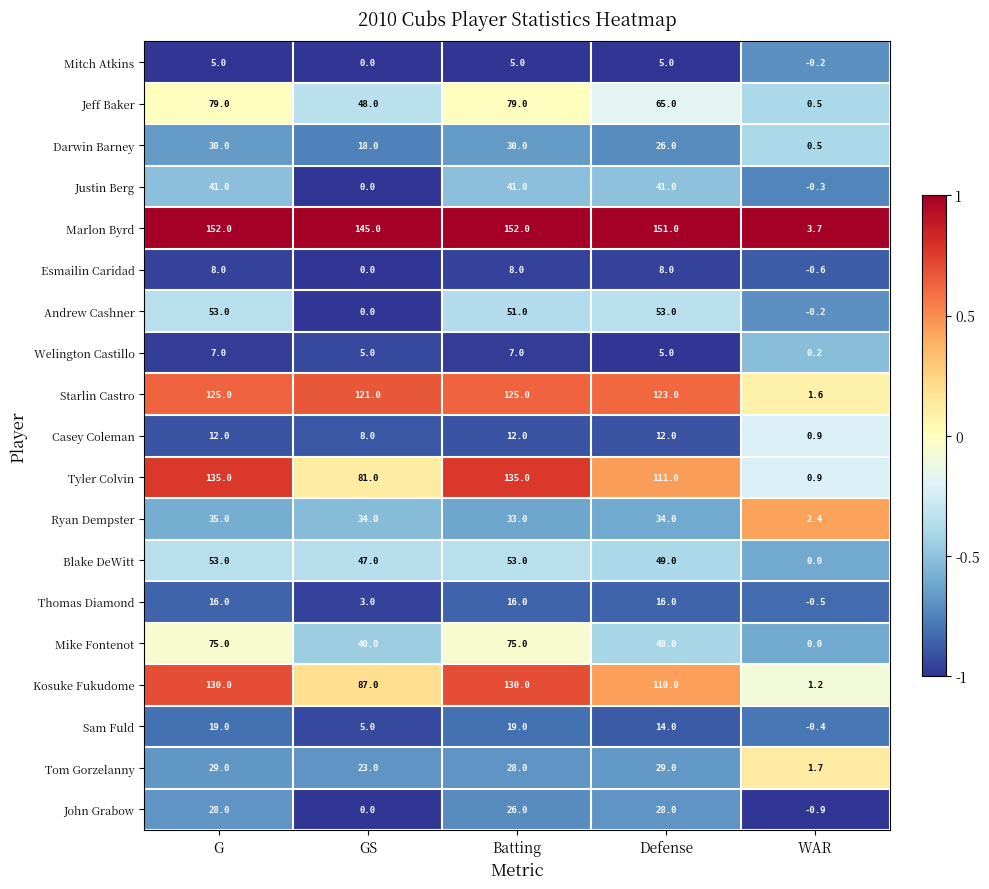

The Mitch Atkins series shows 5.0 at Batting. True or false?

True